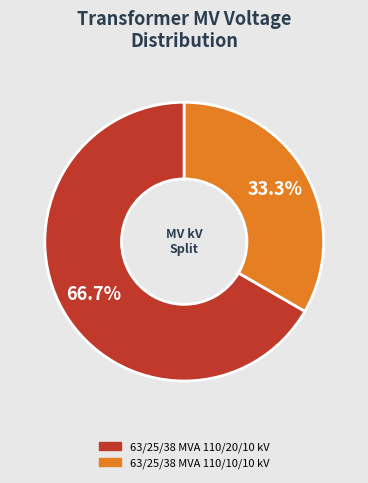

How many slices are in this pie chart?

2